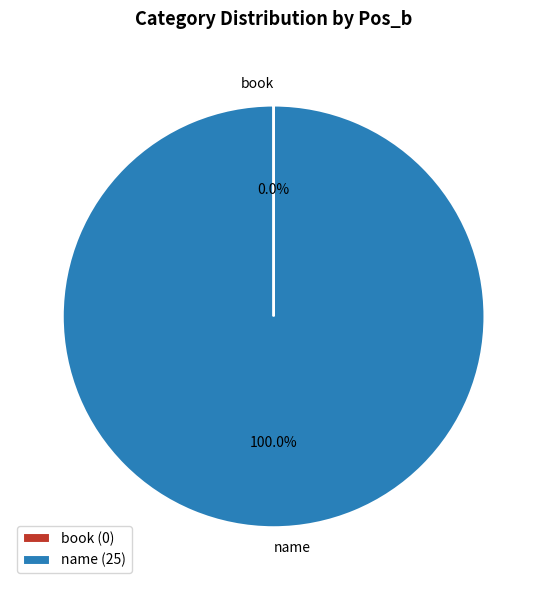

Is there any slice that represents more than half of the pie?

Yes